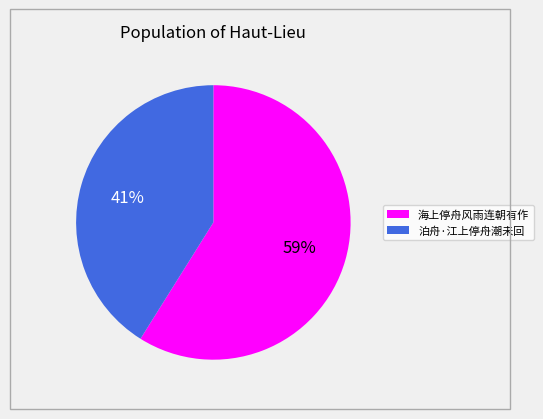

Is the sum of 泊舟·江上停舟潮未回 and 海上停舟风雨连朝有作 greater than half?

Yes